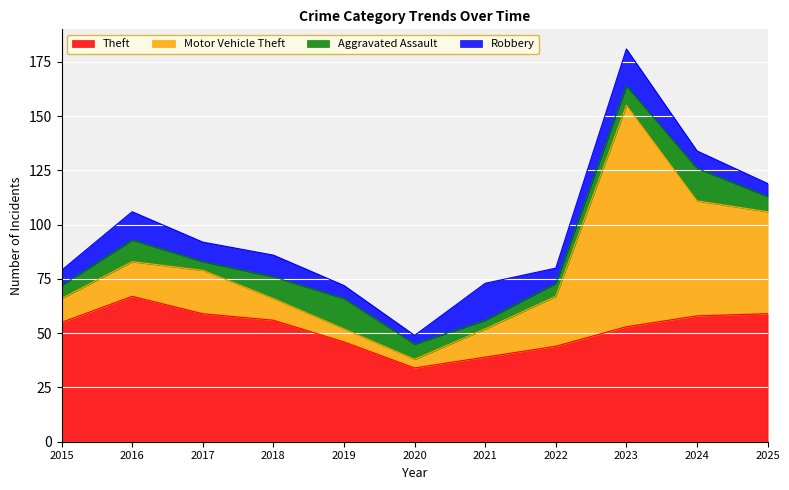

How many distinct data groups are displayed?

4